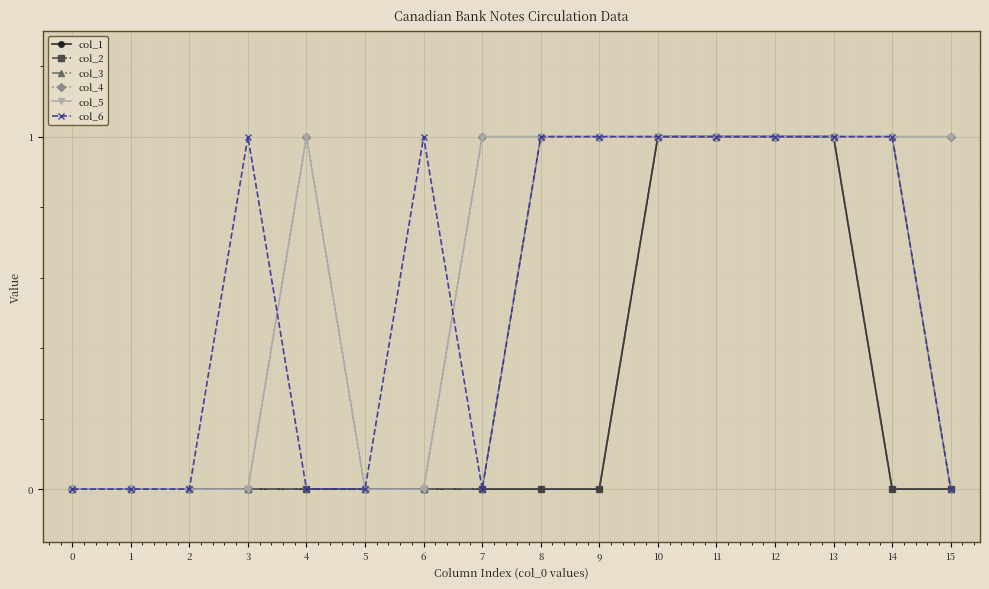

The value of col_5 at 15 is 1. True or false?

False